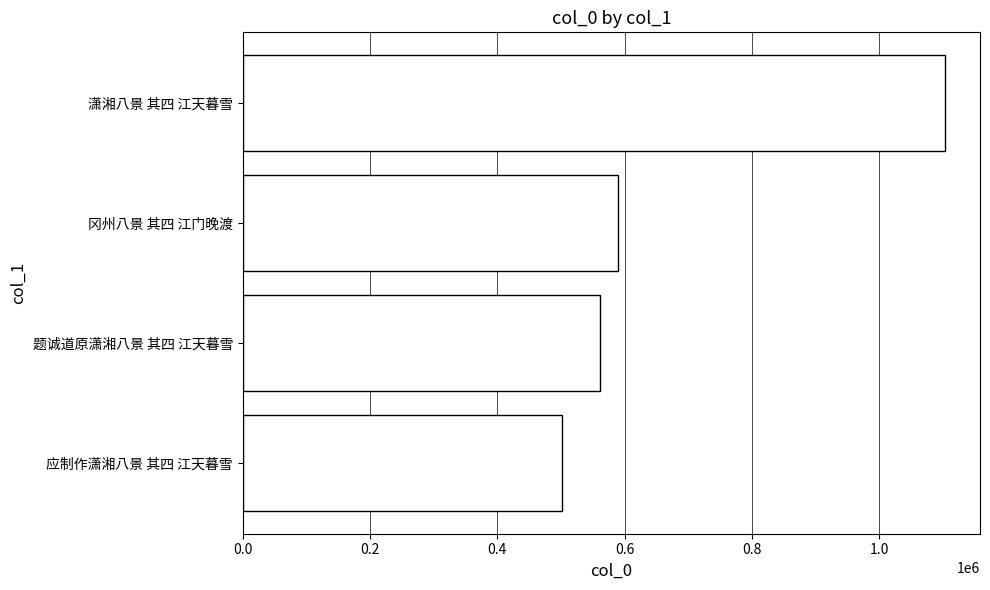

Are the bars horizontal?

Yes